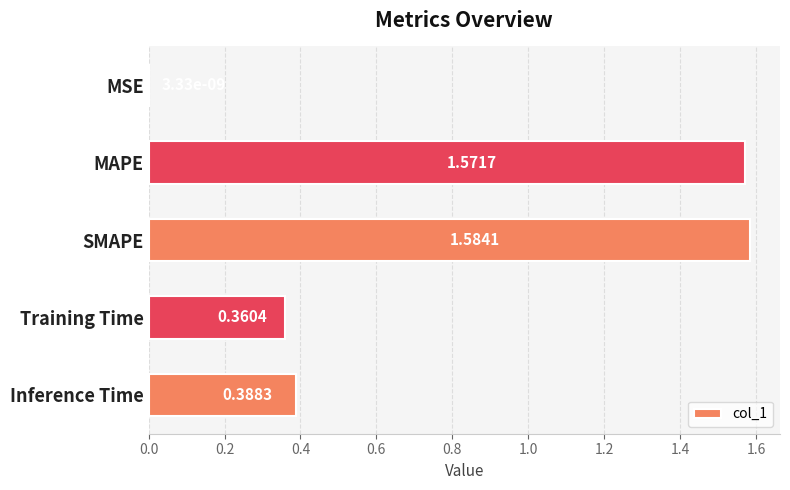

Which has a higher value, Training Time or MSE?

Training Time